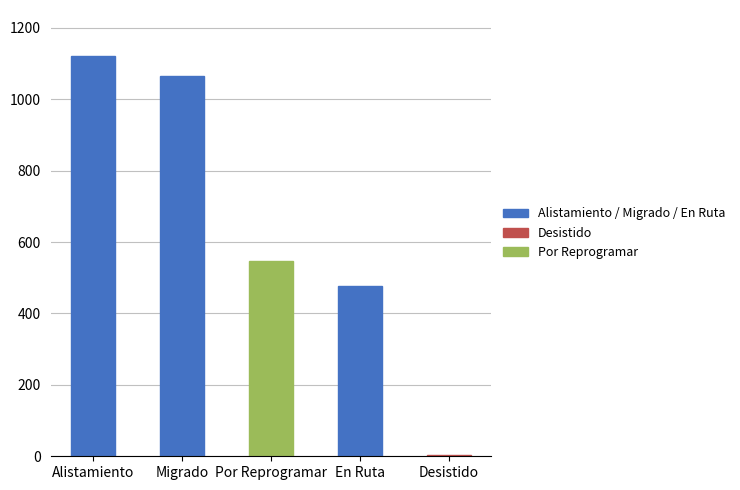

Between Alistamiento and Migrado, which is larger?

Alistamiento